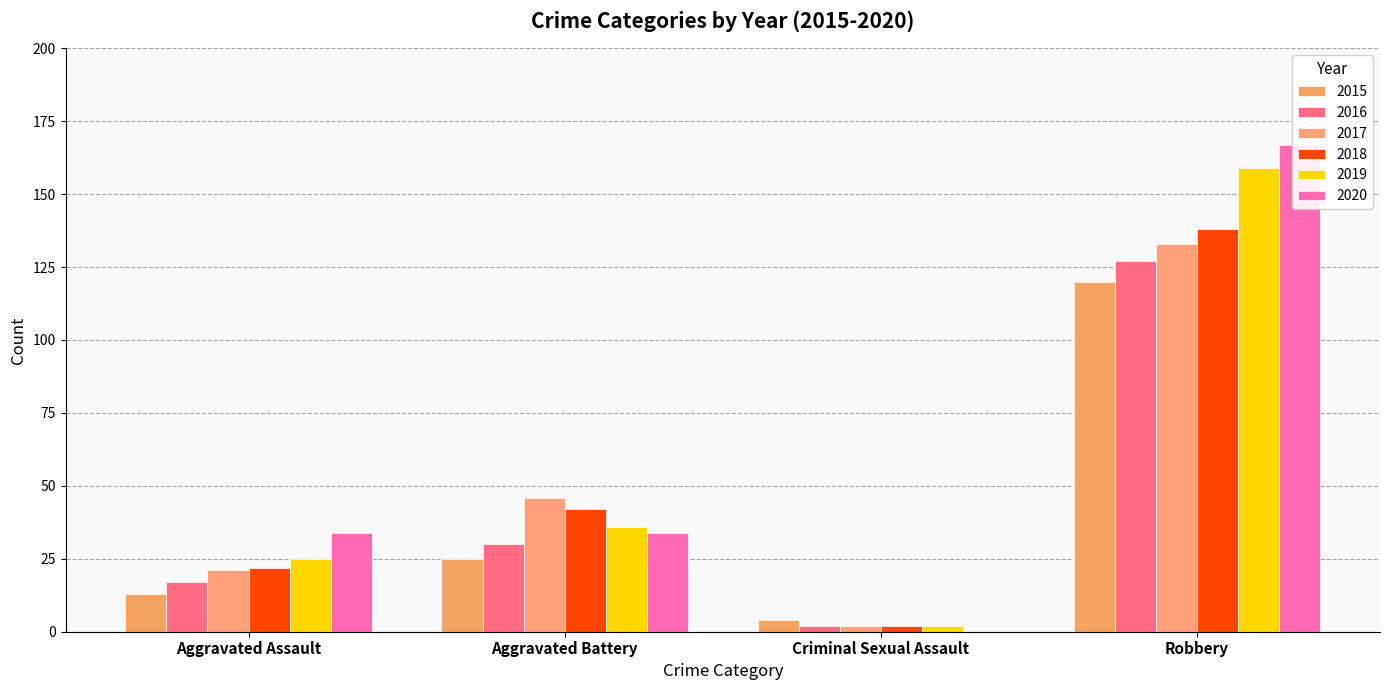

At which label does 2015 first exceed 25?

Robbery